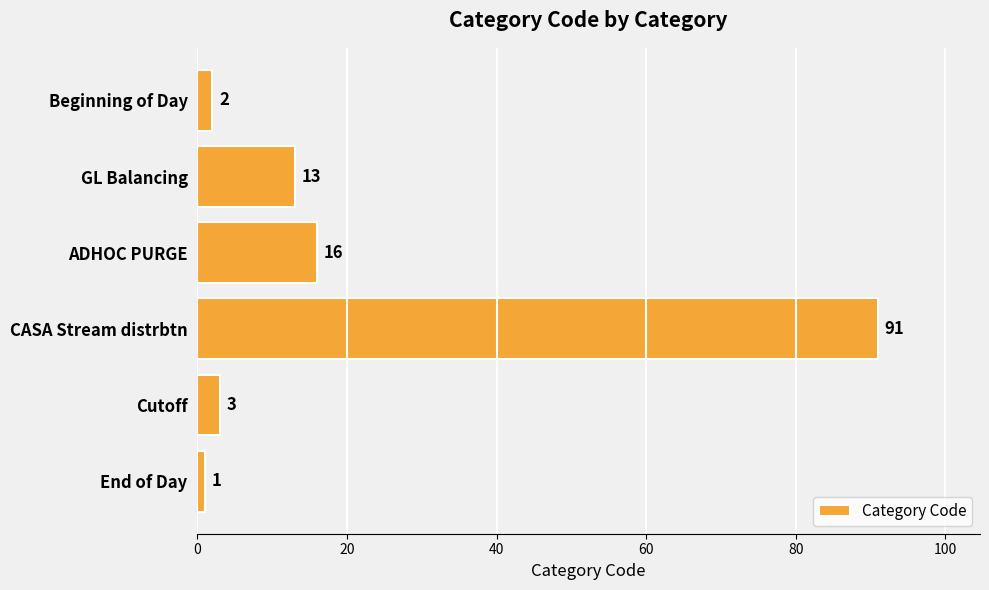

List the labels in order of value, smallest first.

End of Day, Beginning of Day, Cutoff, GL Balancing, ADHOC PURGE, CASA Stream distrbtn